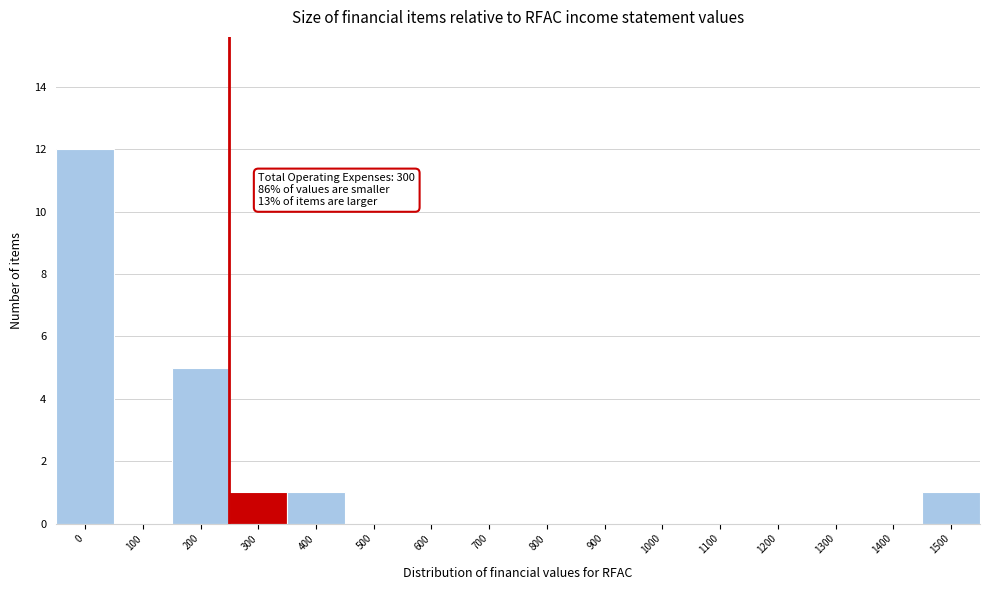

Reading left to right, list all the values displayed in this chart.

0=12	100=0	200=5	300=1	400=1	500=0	600=0	700=0	800=0	900=0	1000=0	1100=0	1200=0	1300=0	1400=0	1500=1